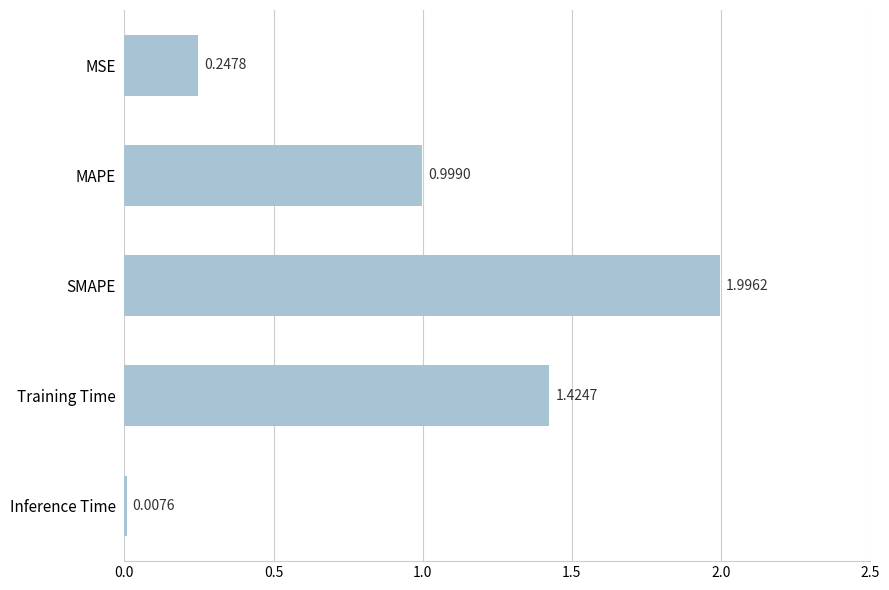

What is the label of the 3rd bar from the bottom?

SMAPE